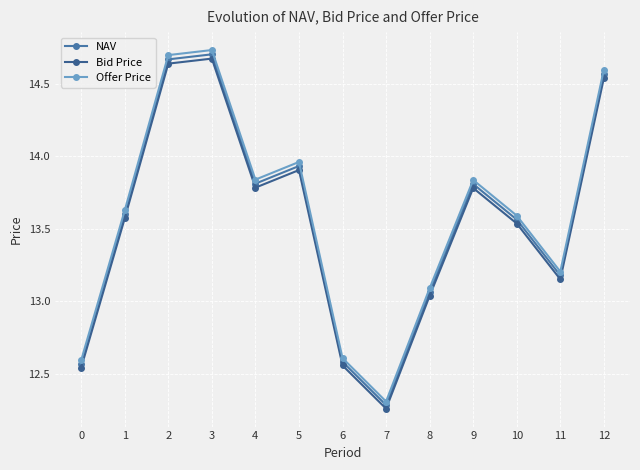

What is the sum of the Bid Price values at 11 and 4?

26.9